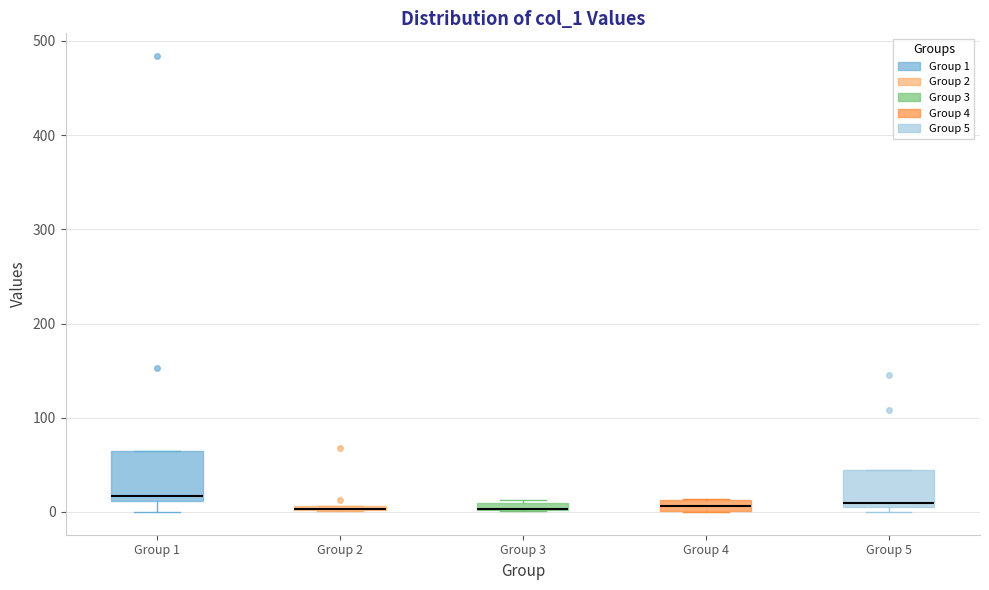

Which box is the tallest, from its lower edge to its upper edge?

Group 1